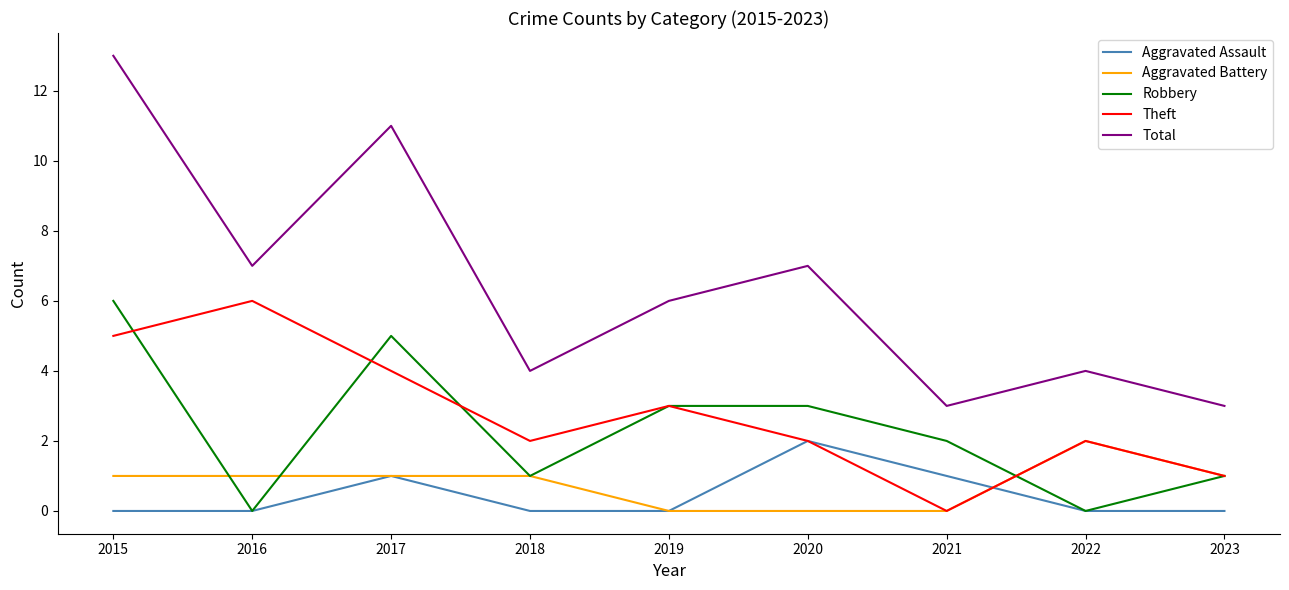

Which series has the largest total across all categories?

Total